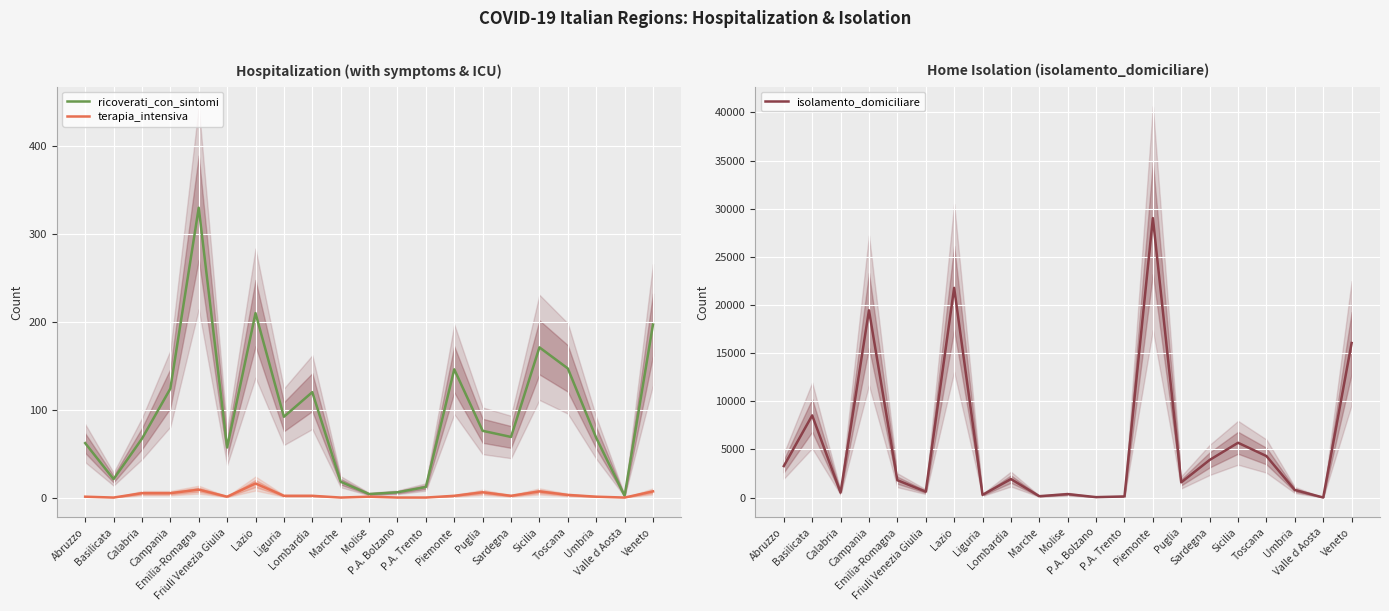

What is the sum of the ricoverati_con_sintomi values at Molise and Umbria?

72